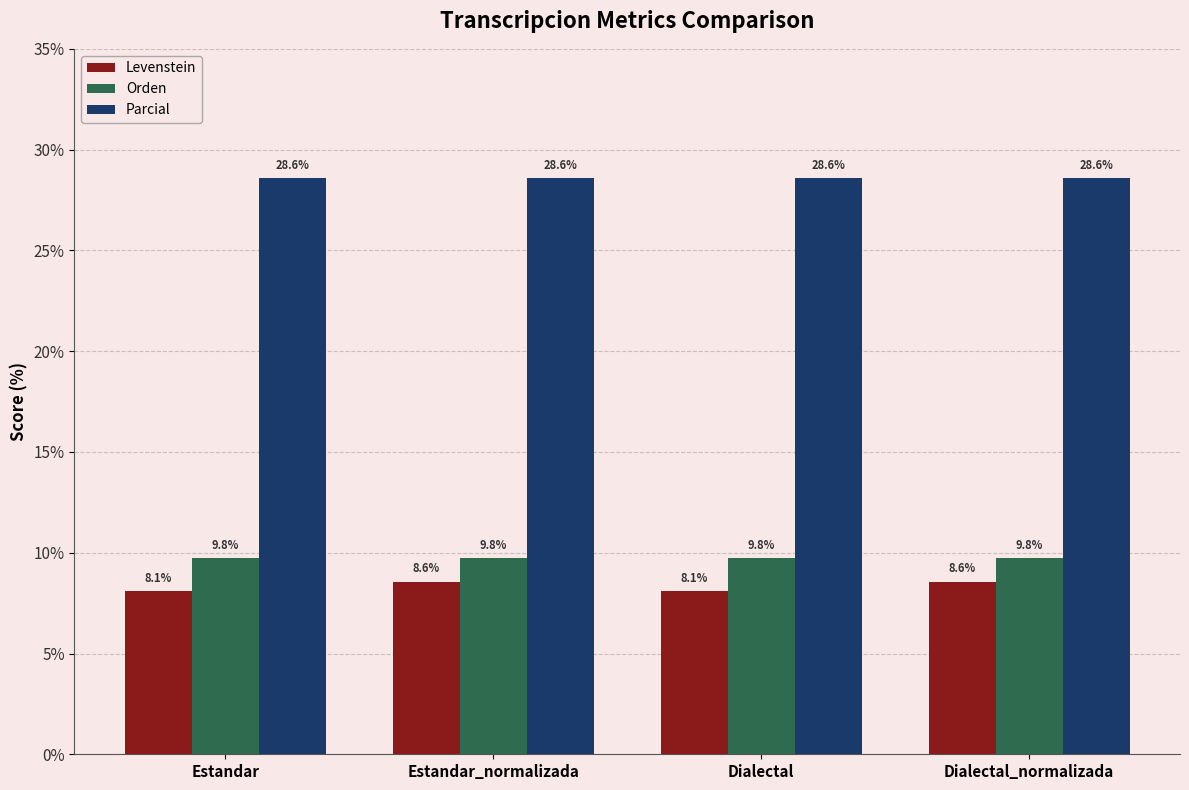

Which series has the widest spread of values?

Levenstein